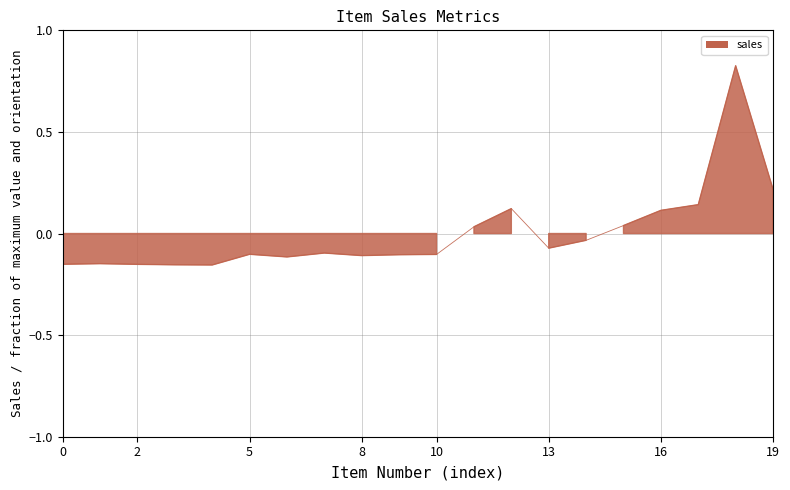

What is the value of the 17th point from the left?

0.1